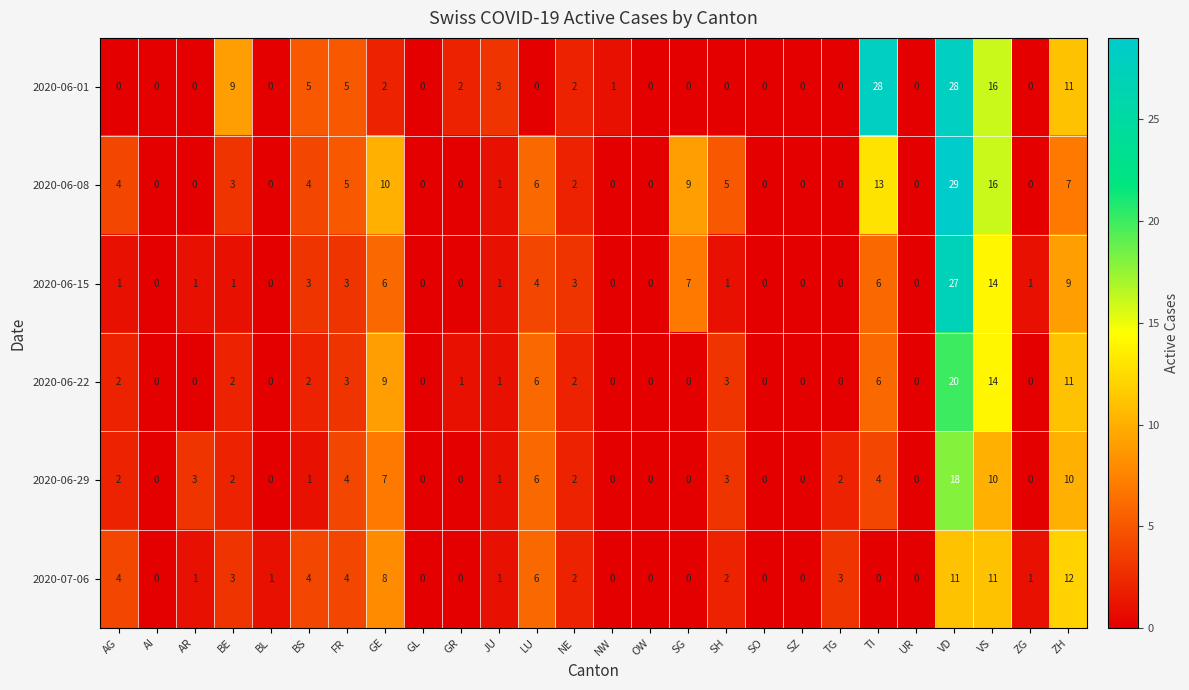

At which category is the sum across all series the highest?

VD